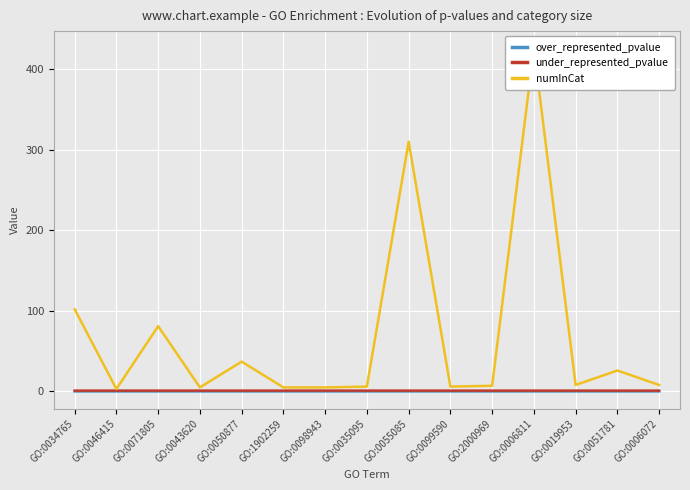

At which category is the sum across all series the highest?

GO:0006811